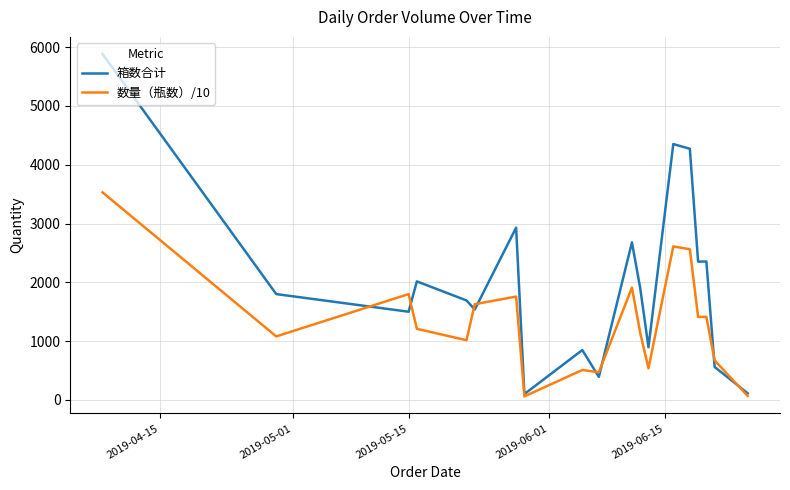

Rank the series by their average value, from lowest to highest.

数量（瓶数）/10, 箱数合计